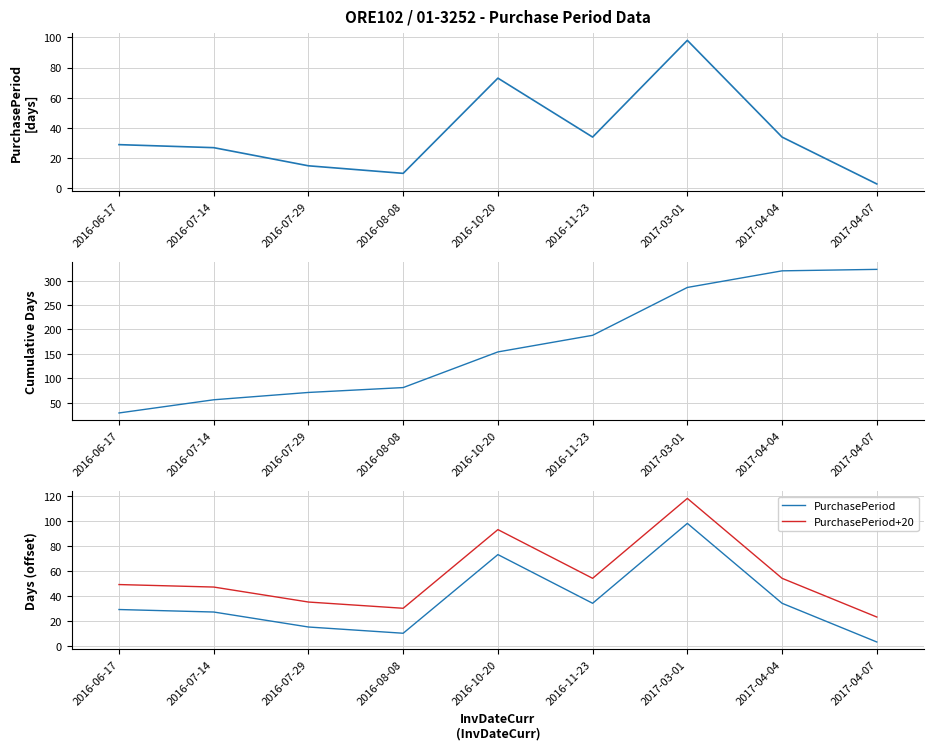

What is the label of the 9th point from the right?

2016-06-17